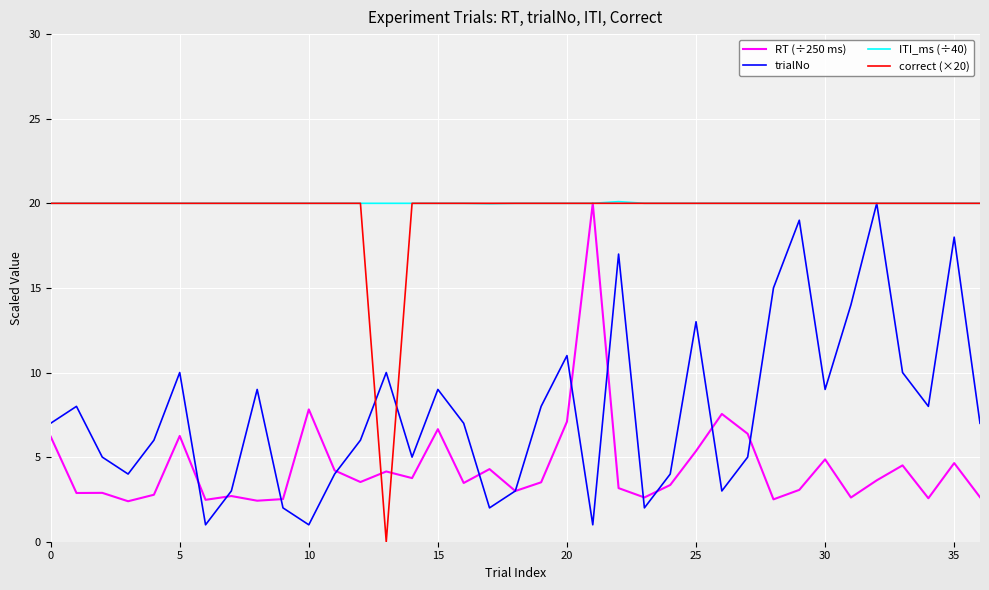

What is the highest value of the correct (×20) series?

20.0